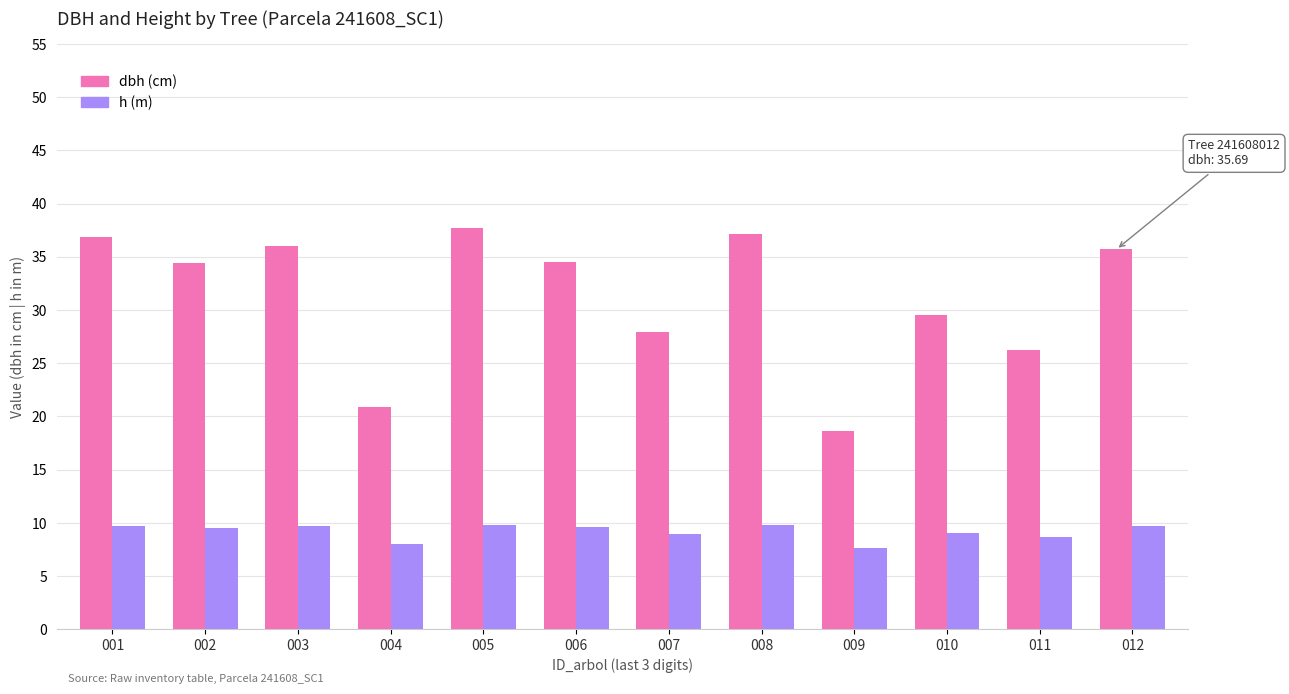

What is the total value across all series at 005?

47.5